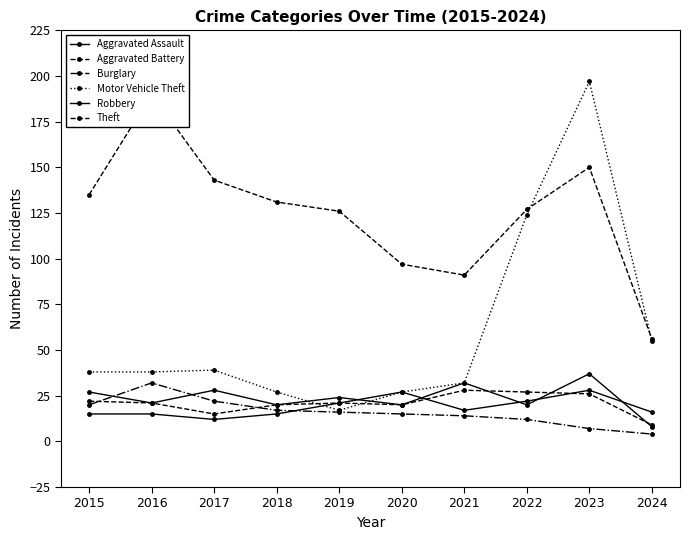

Is it true that Aggravated Battery equals 12 at 2020?

False